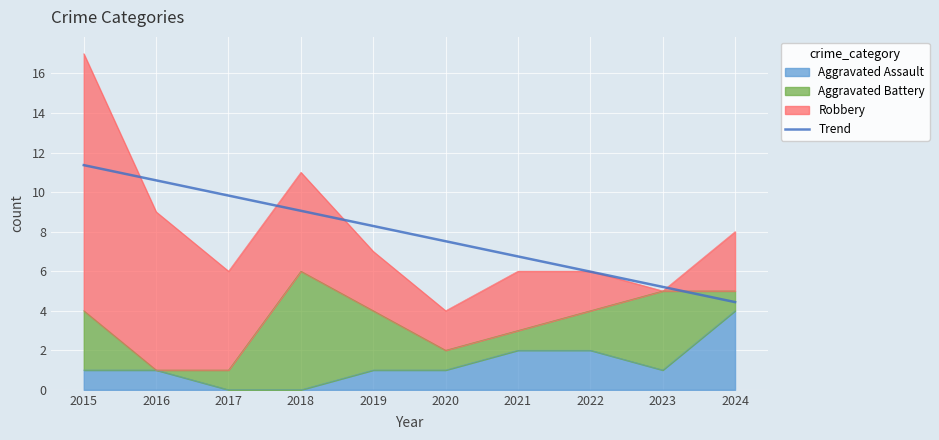

Which category has the highest value across all series?

2015